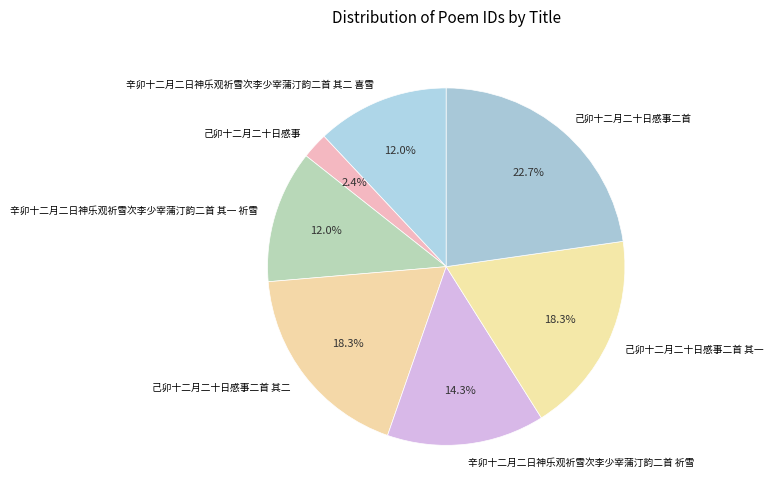

Does 辛卯十二月二日神乐观祈雪次李少宰蒲汀韵二首 祈雪 account for over 50% of the chart?

No